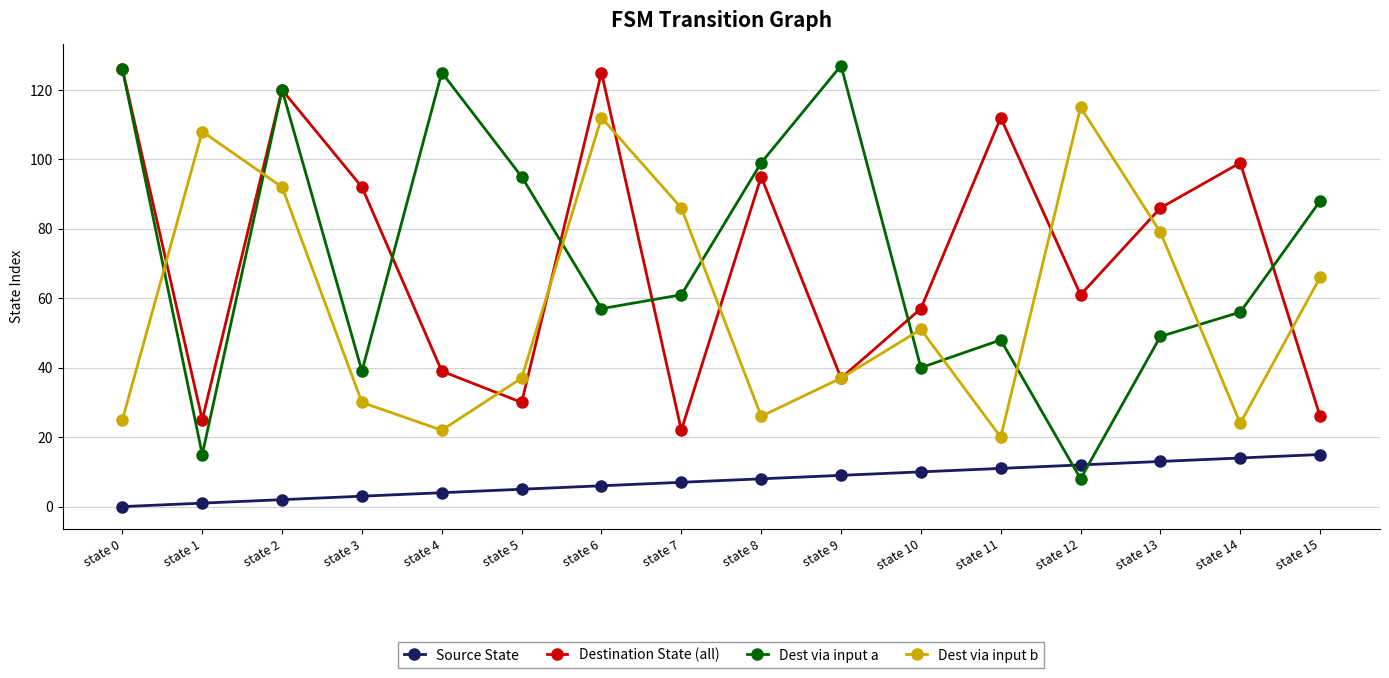

True or false: Source State and Dest via input b intersect in this chart.

False